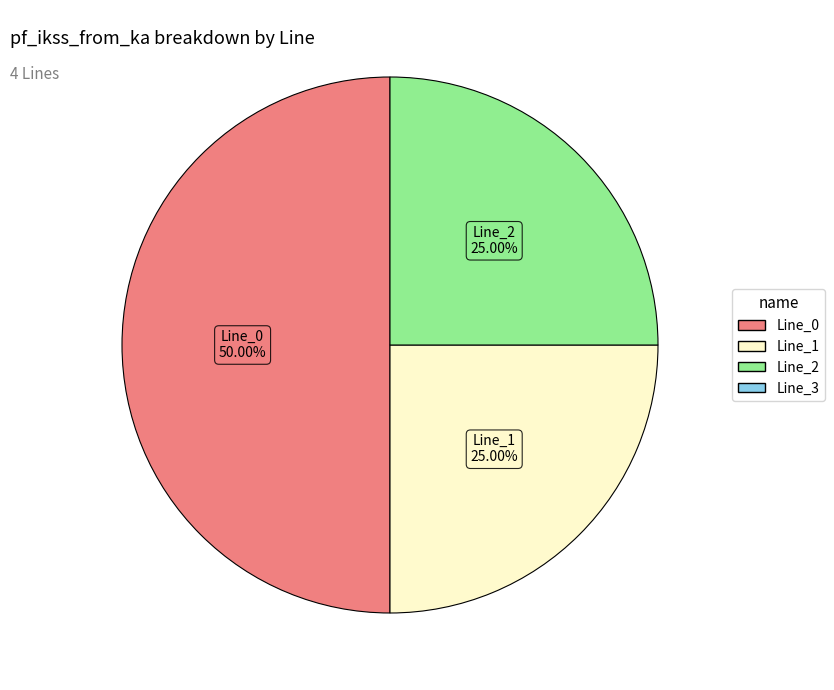

What is the ratio of the value at Line_0 to the value at Line_2?

2.0